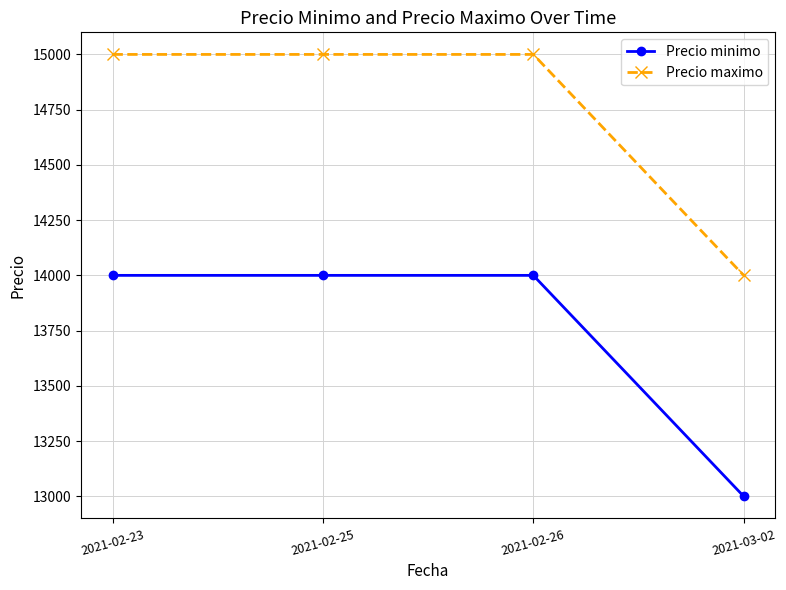

How many lines are shown in the chart?

2